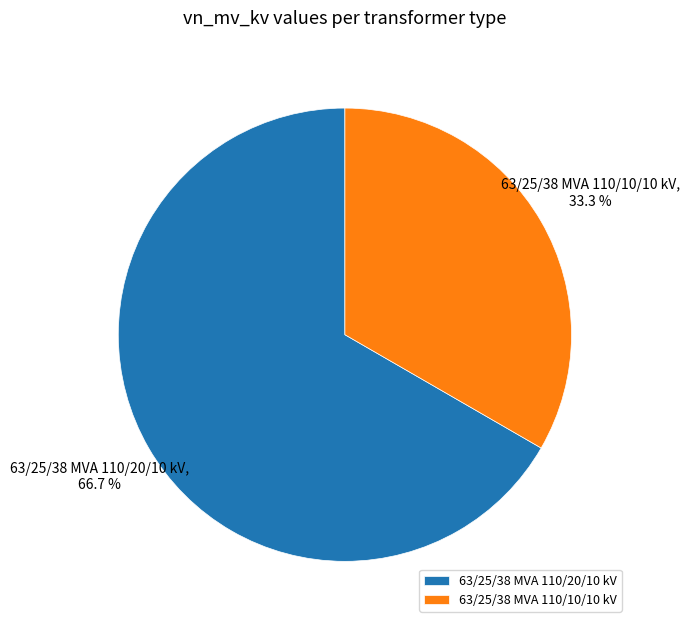

Combined, what portion of the pie is 63/25/38 MVA 110/10/10 kV and 63/25/38 MVA 110/20/10 kV?

100.0%